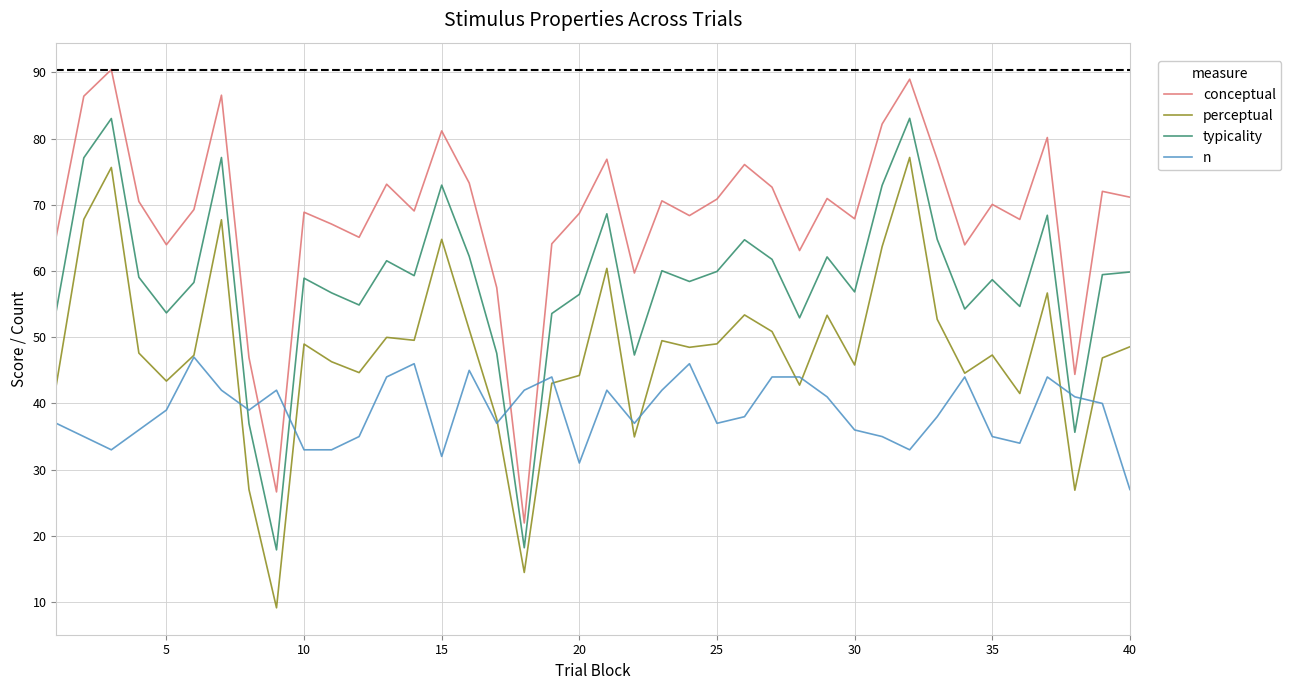

How many intersections are there between n and typicality?

6